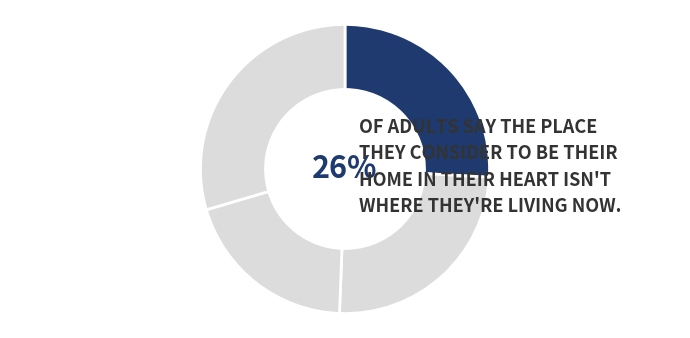

To the nearest percent, what is the difference between the largest and smallest slice percentages?

10%